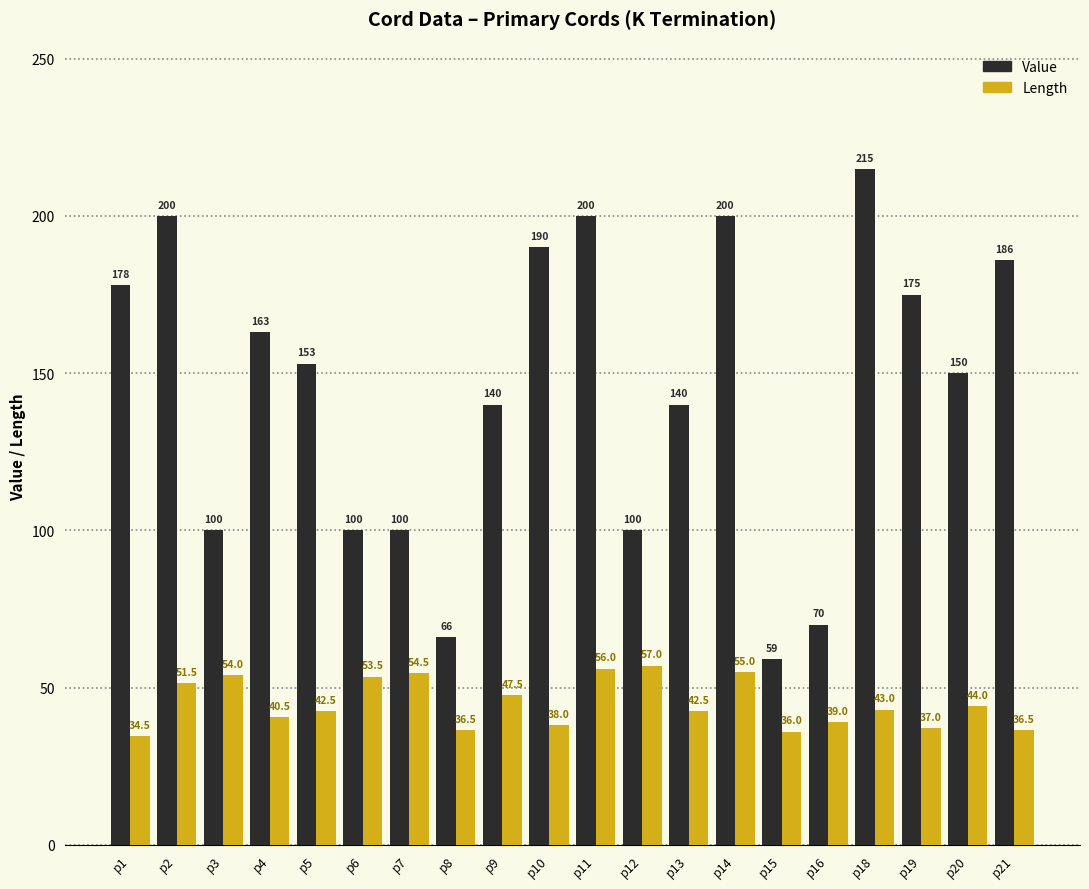

At which label does Length reach its minimum?

p1